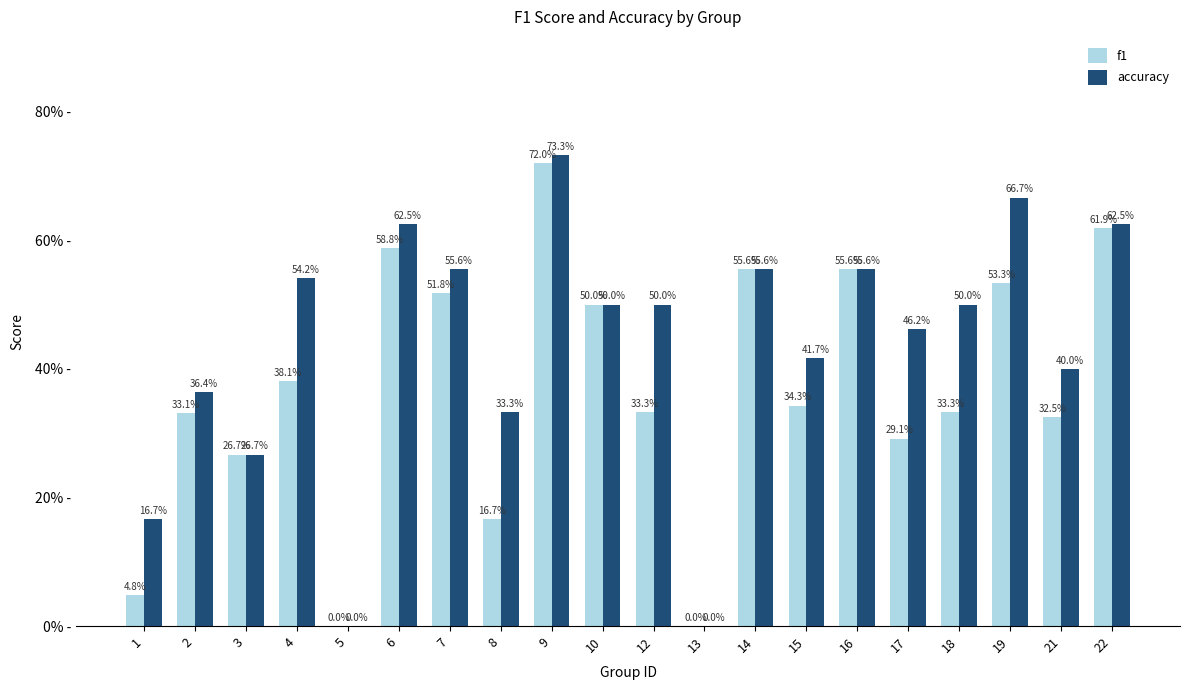

What are all the series names shown in the legend?

f1, accuracy